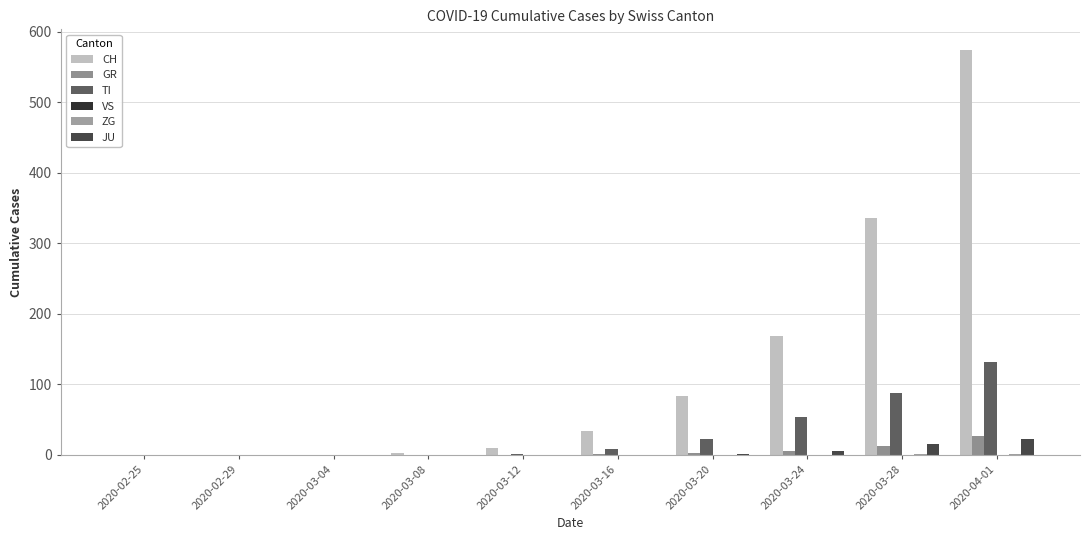

Are the bars grouped side by side (vs. stacked)?

Yes